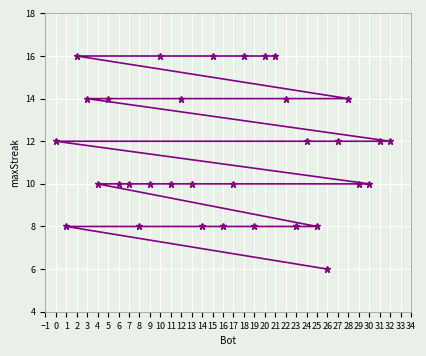

What is the change in value from 1 to 9?

+2